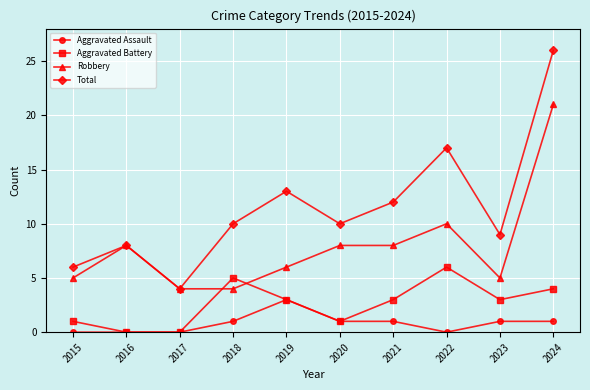

Does the chart display data point markers on the line(s)?

Yes